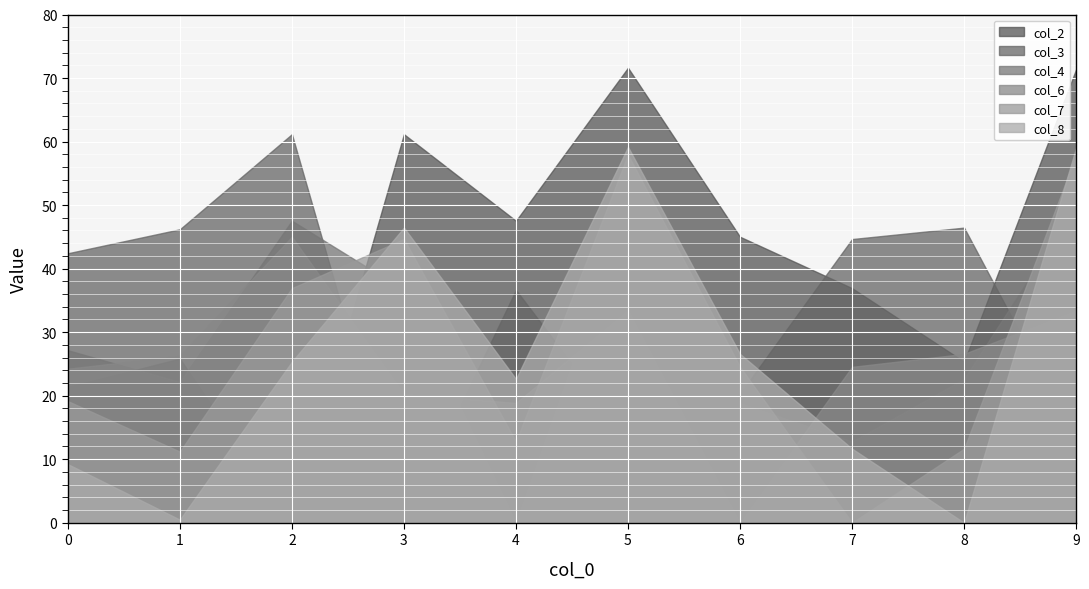

After their last crossing, which series has the higher values: col_6 or col_7?

col_7